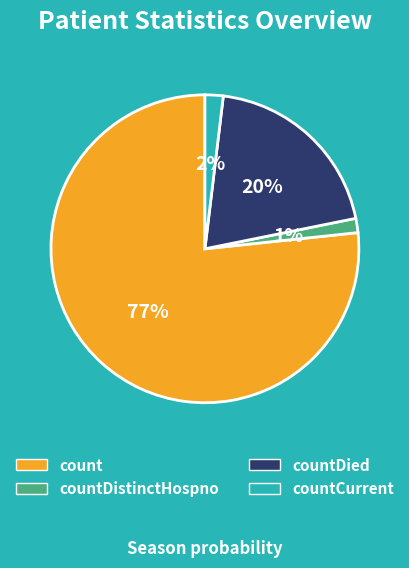

To the nearest percent, what is the average slice percentage?

25%